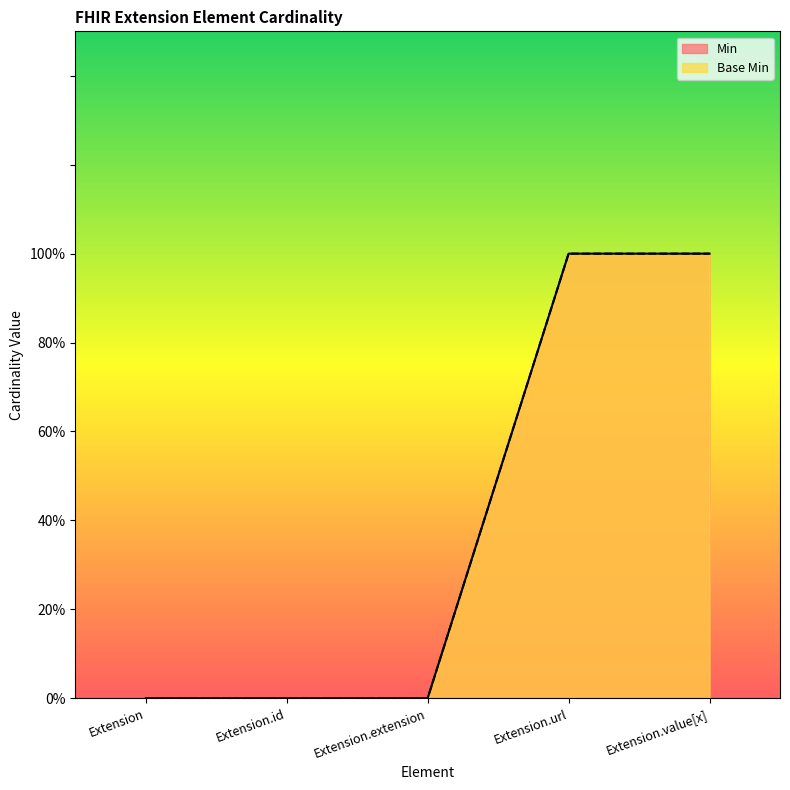

At which category is the sum across all series the highest?

Extension.url